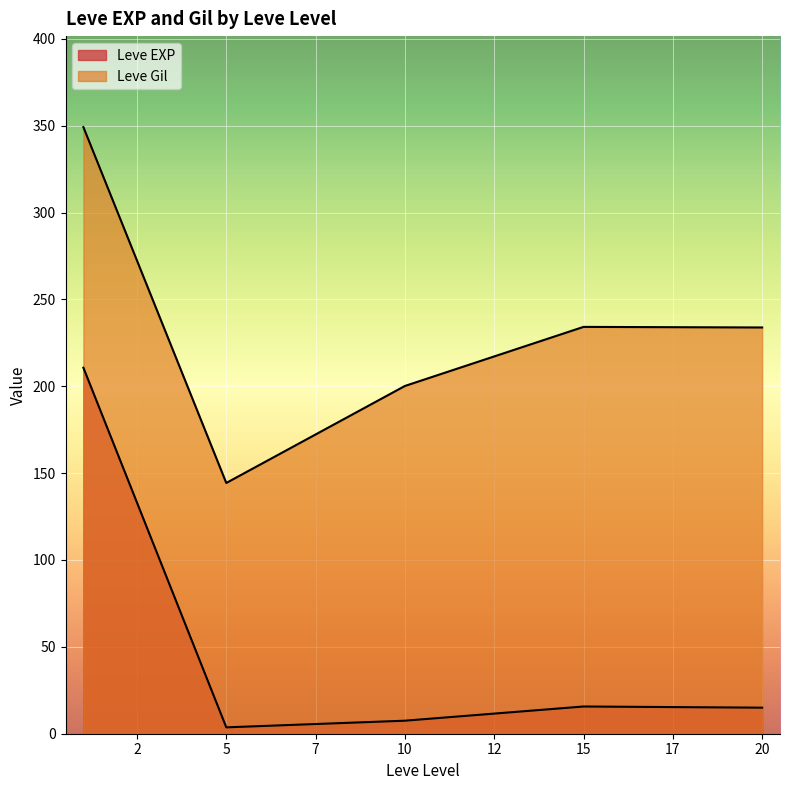

Which category has the highest value across all series?

1